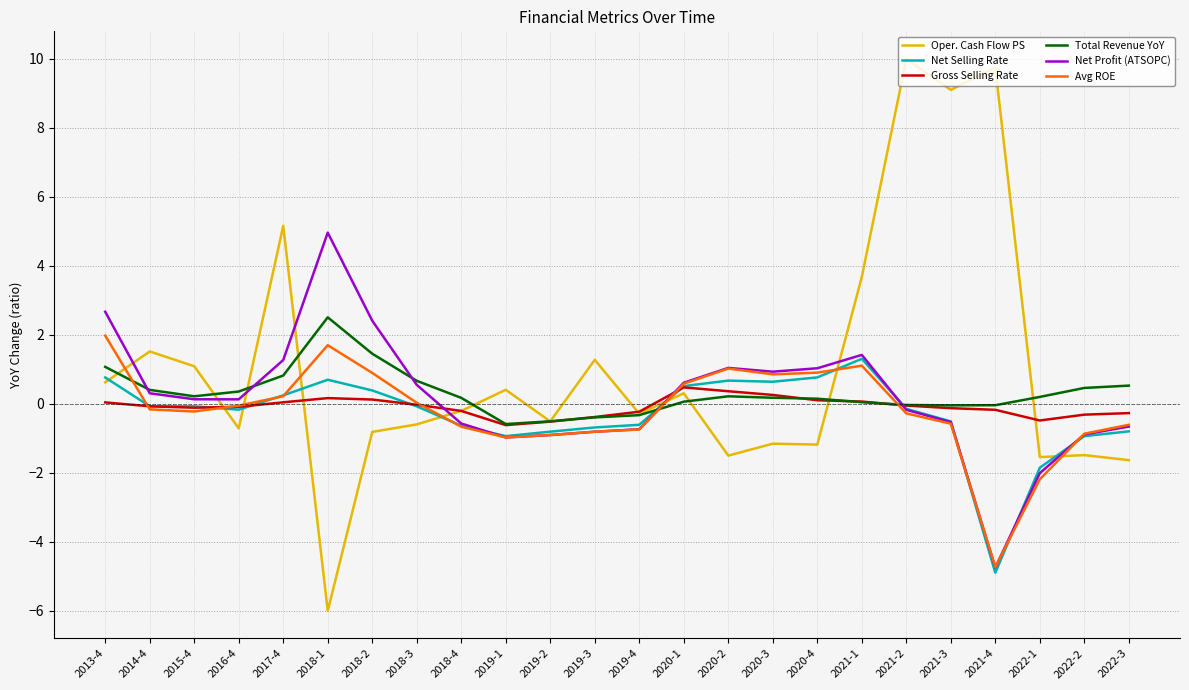

Which category has the lowest value across all series?

2018-1